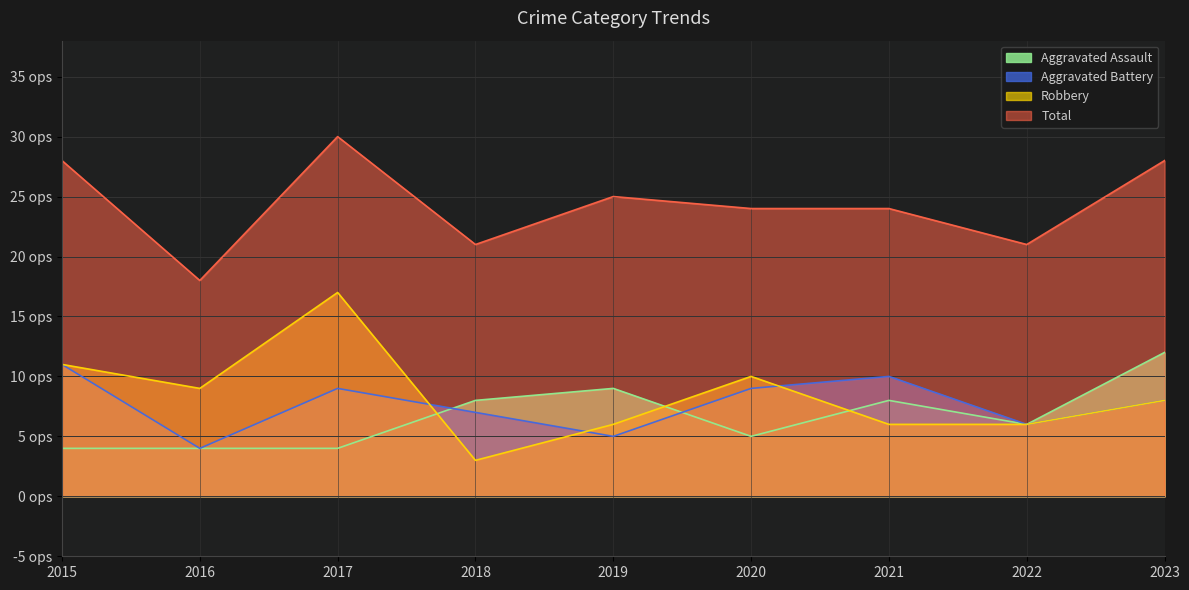

True or false: Total and Aggravated Assault cross at least once.

False